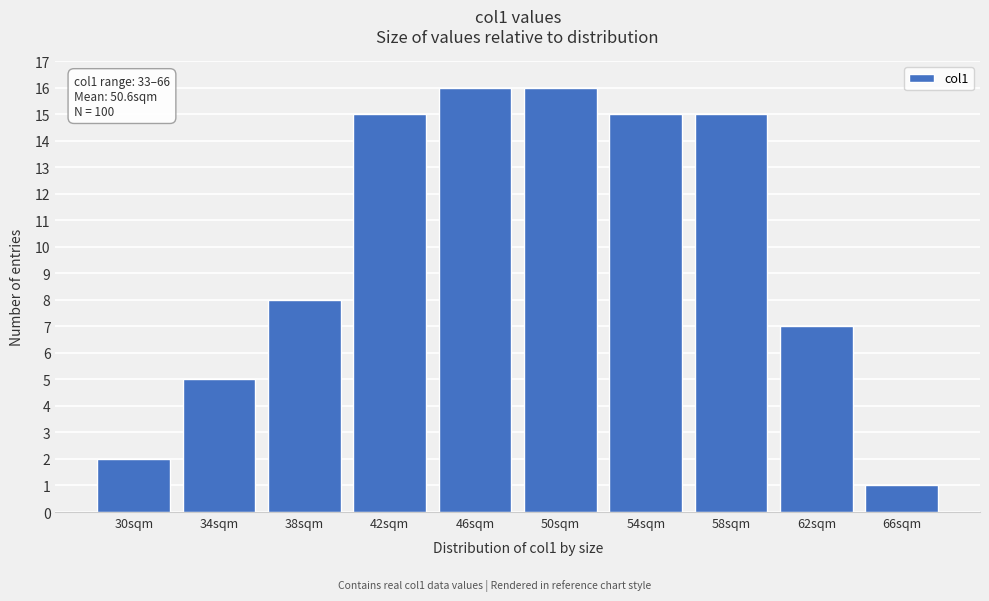

Reading left to right, list all the values displayed in this chart.

30sqm=2	34sqm=5	38sqm=8	42sqm=15	46sqm=16	50sqm=16	54sqm=15	58sqm=15	62sqm=7	66sqm=1